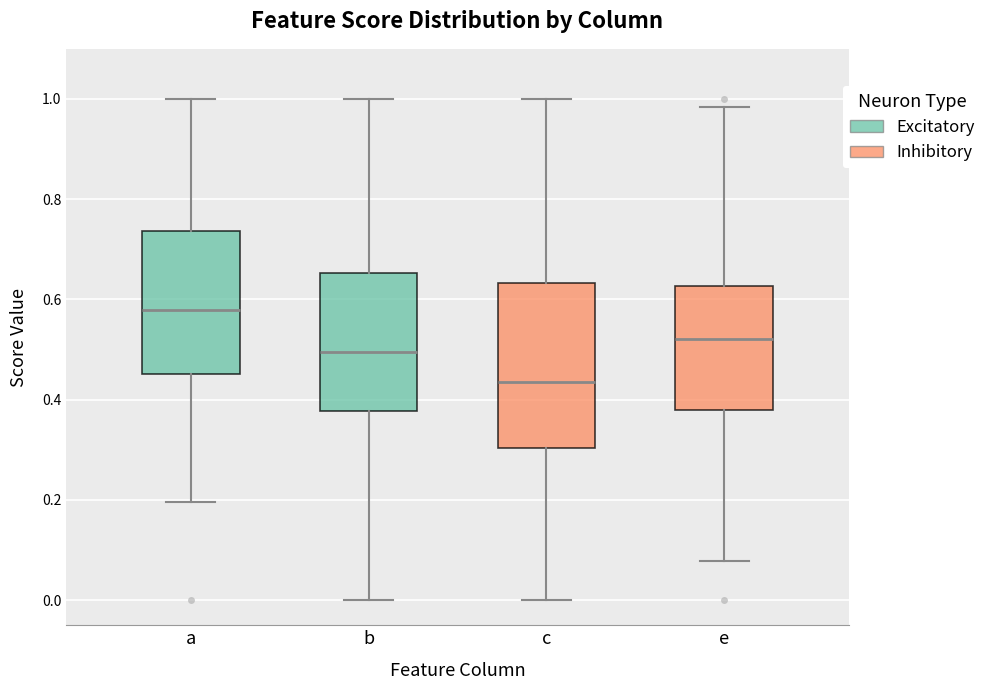

Which box is the tallest, from its lower edge to its upper edge?

c